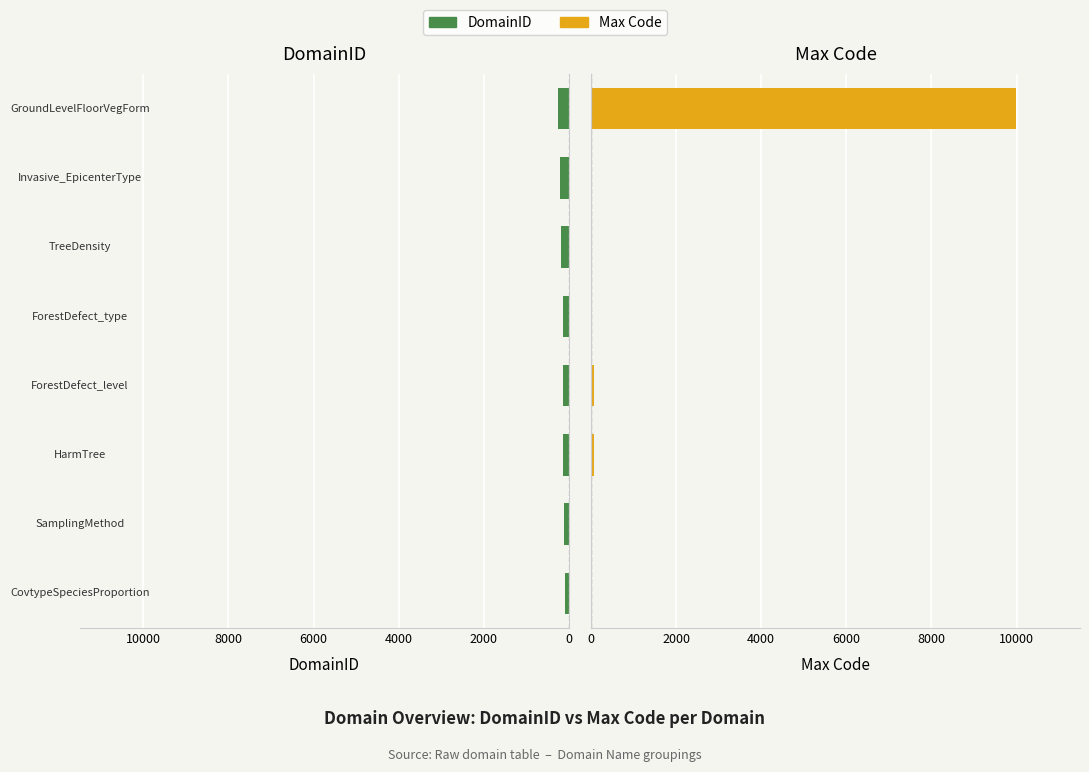

Which series has the largest total across all categories?

Max Code